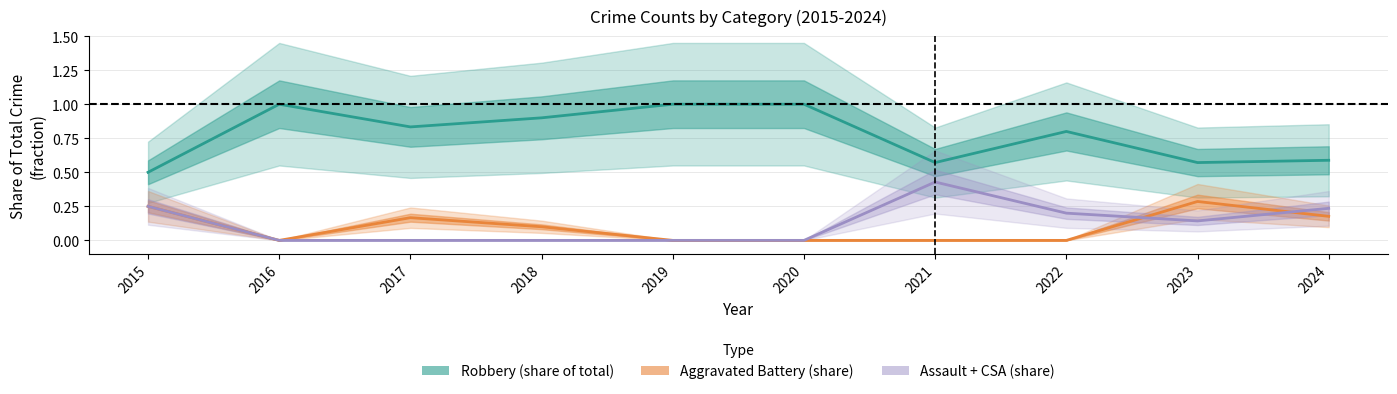

At which category is the sum across all series the highest?

2015